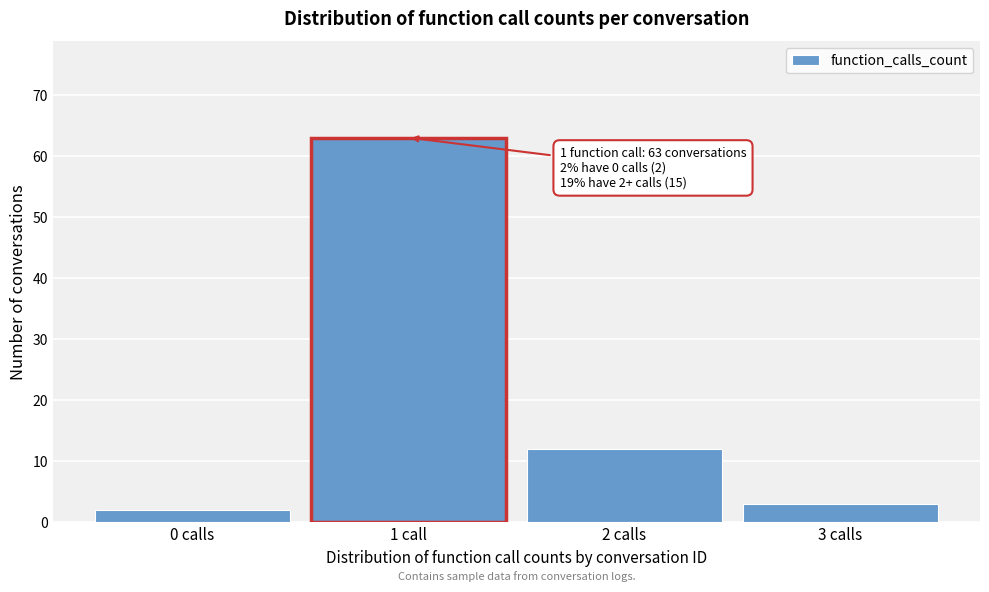

Reading right to left, list all the values displayed in this chart.

3 calls=3	2 calls=12	1 call=63	0 calls=2